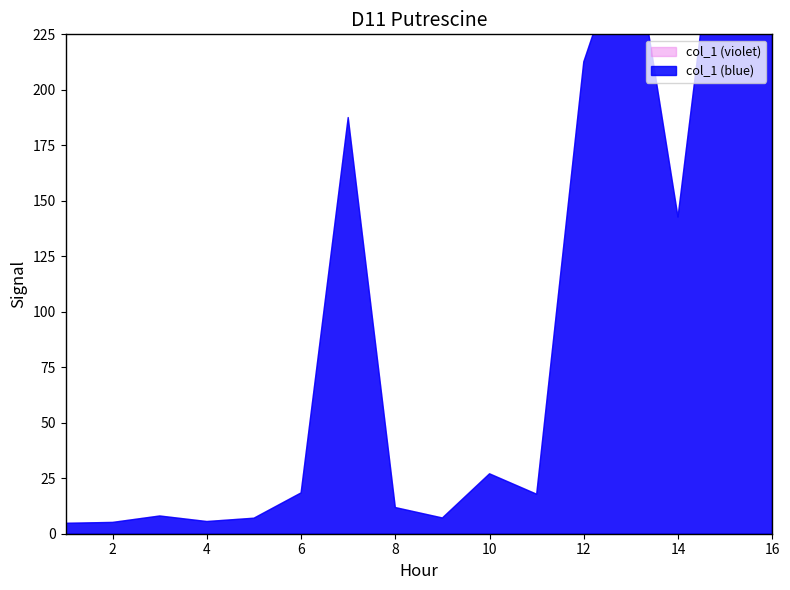

Is it true that the value at 12 is 212.6?

True